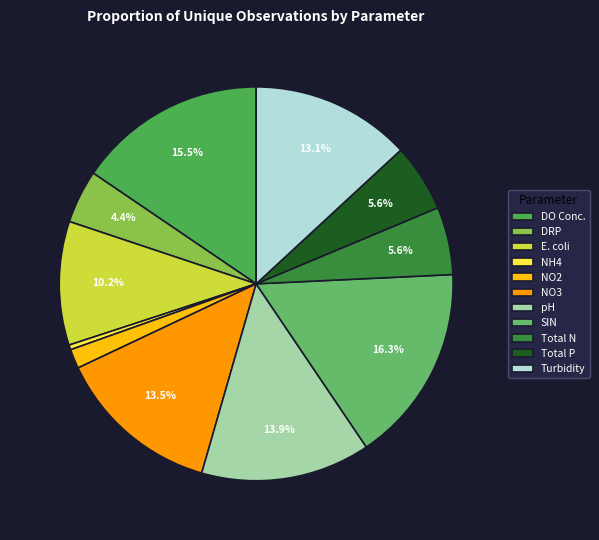

How many segments does this pie chart have?

11